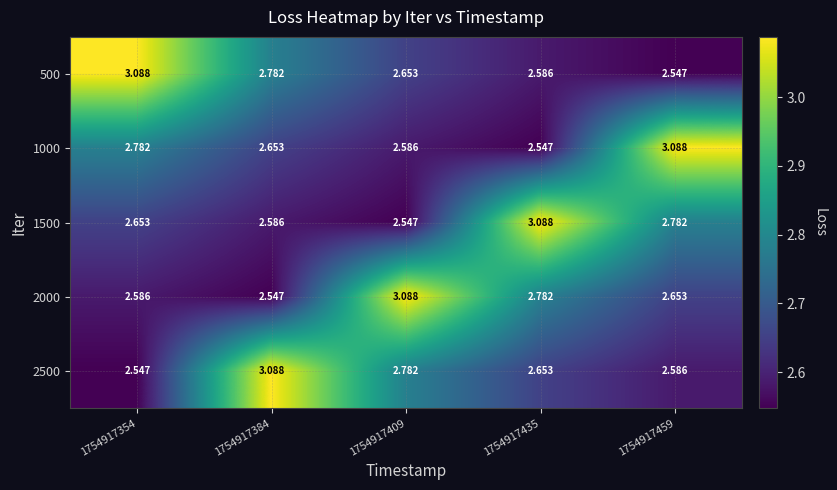

Is the value of 1500 at 1754917384 greater than the value of 2500 at 1754917409?

No